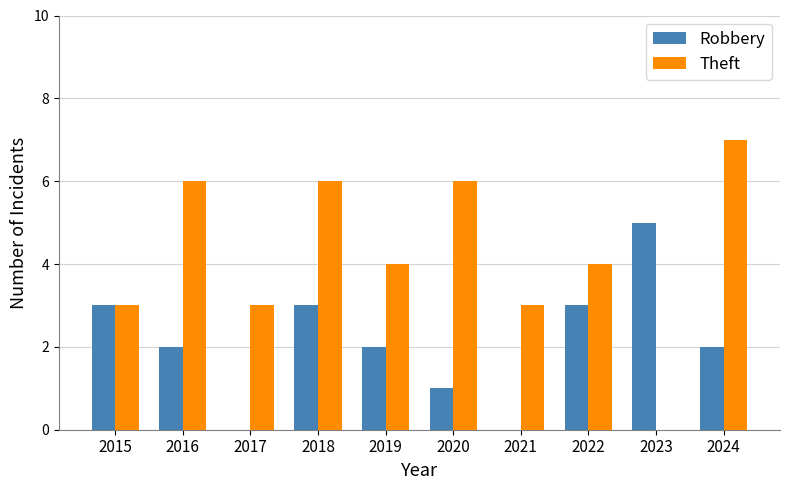

What is the maximum value shown in the chart?

7